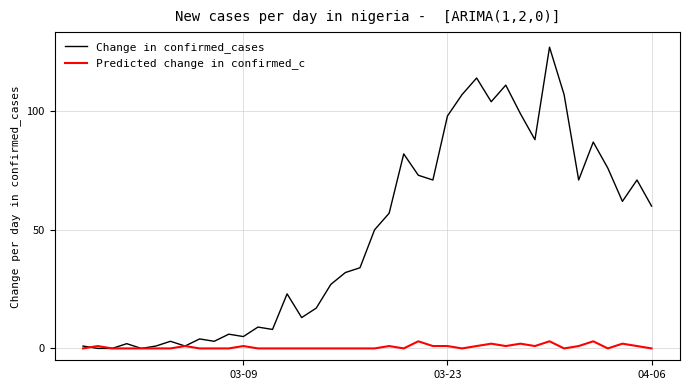

Rank the series by their maximum value, from lowest to highest.

Predicted change in confirmed_c, Change in confirmed_cases